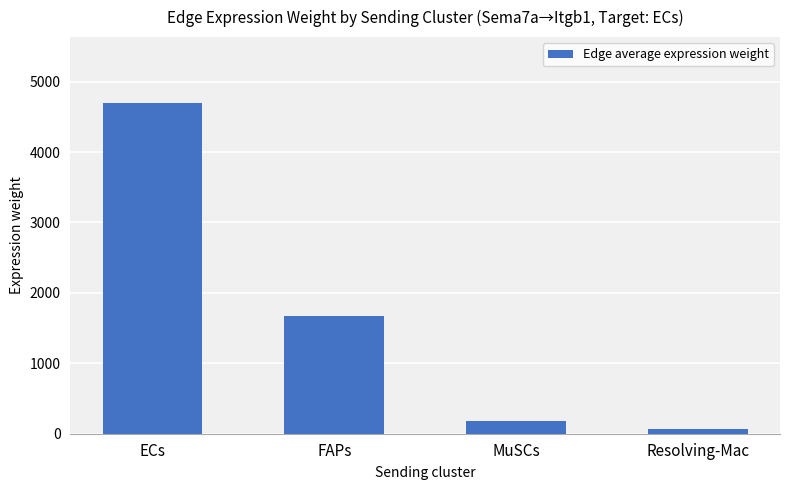

Rank the categories by value from highest to lowest.

ECs, FAPs, MuSCs, Resolving-Mac